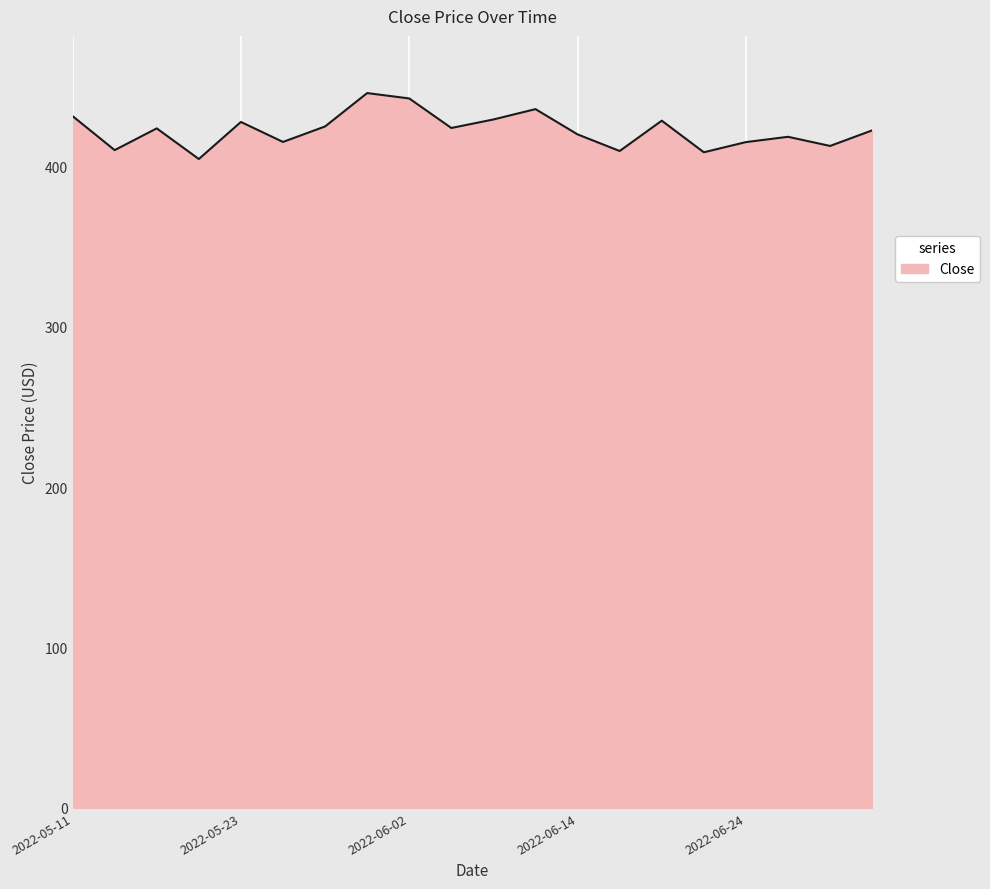

What is the maximum value shown in the chart?

445.5